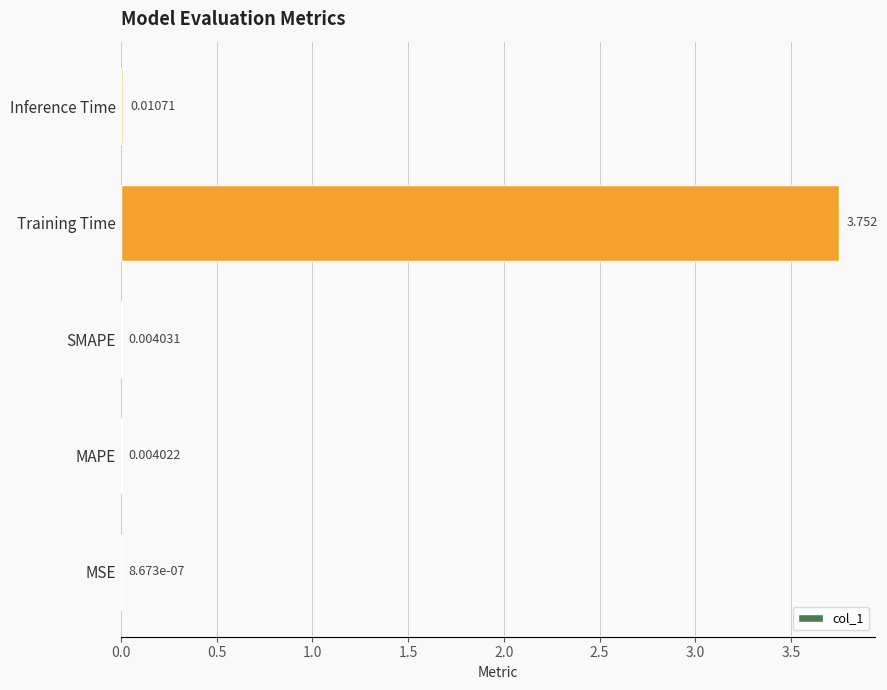

Count the number of categories in the chart.

5